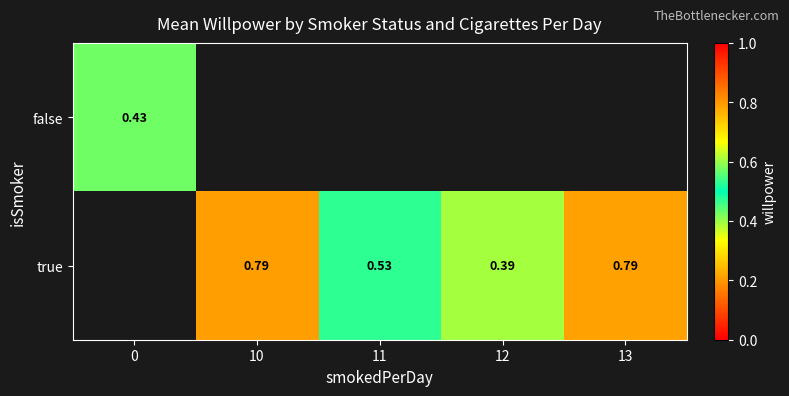

List the series in order of their peak value, lowest first.

false, true